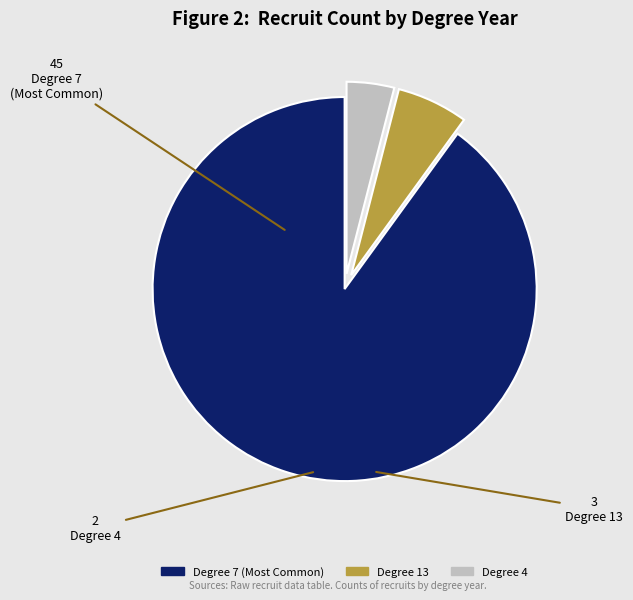

Which slice represents more than half of the pie?

Degree 7 (Most Common)